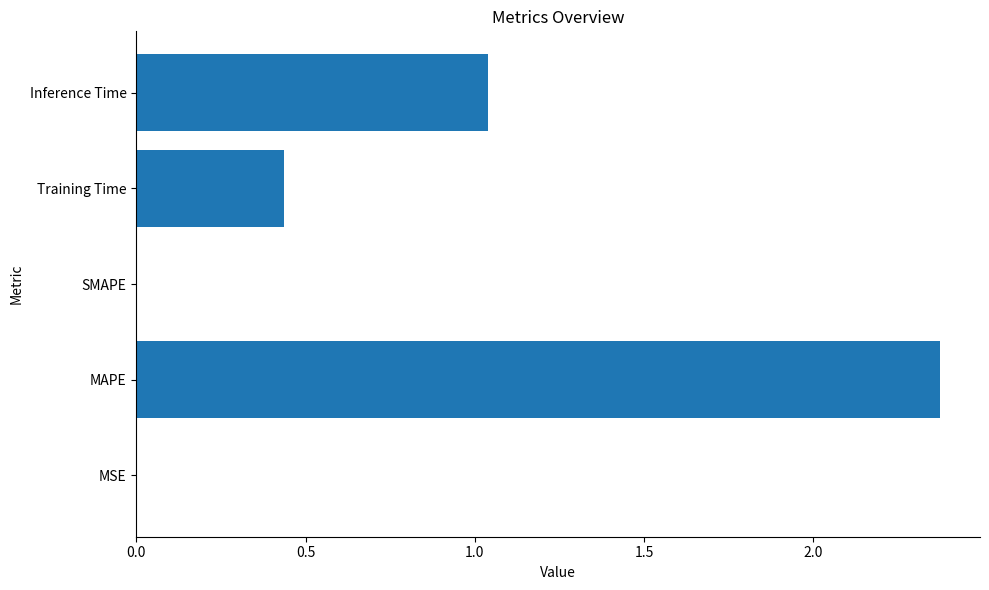

Which label corresponds to the largest value in the chart?

MAPE